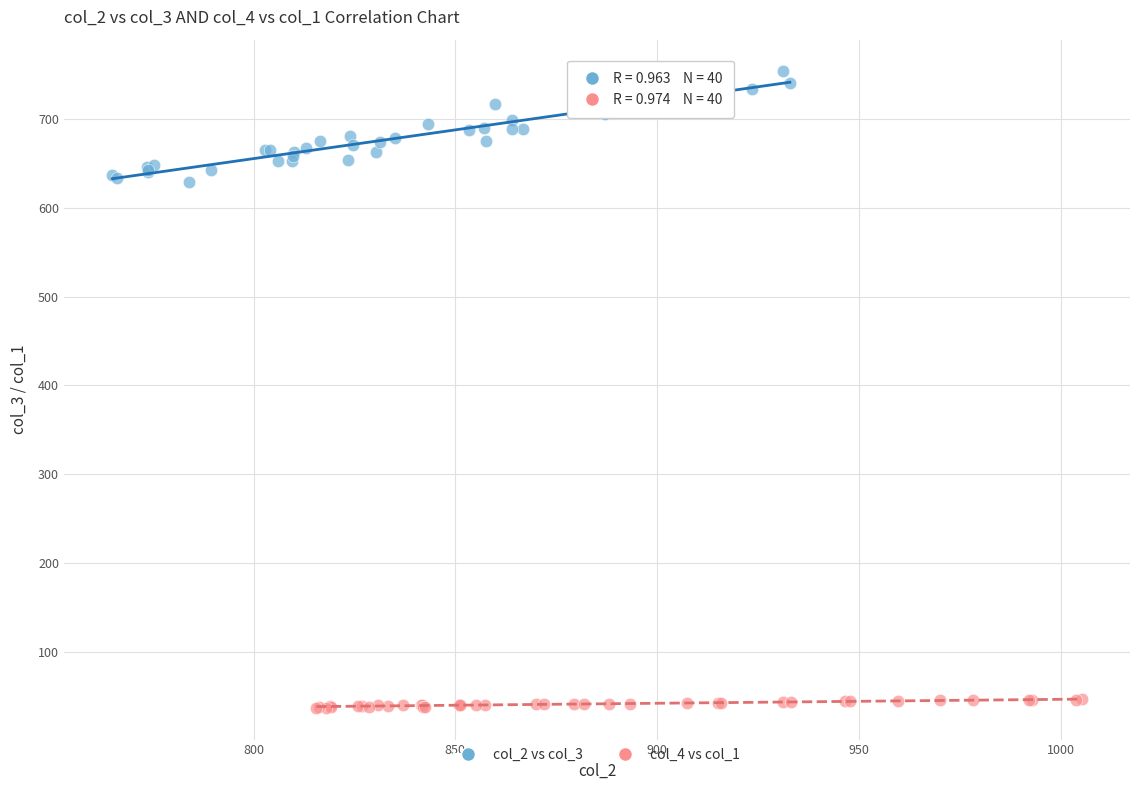

Which series reaches the maximum Y coordinate?

col_2 vs col_3